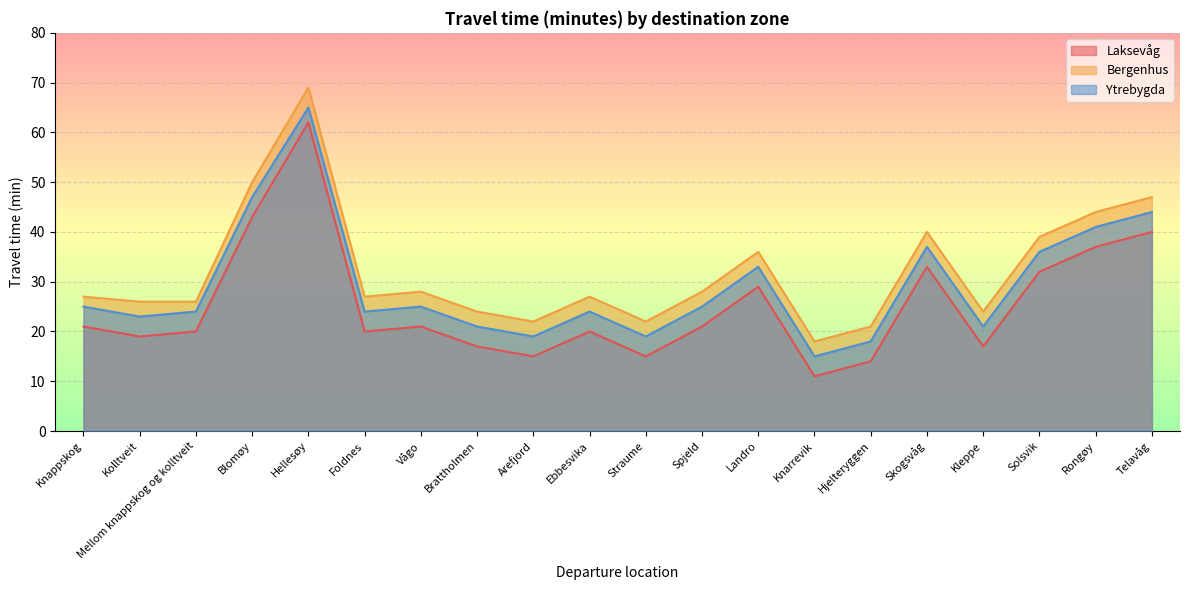

At Kleppe, list the series in order from largest to smallest.

Bergenhus, Ytrebygda, Laksevåg